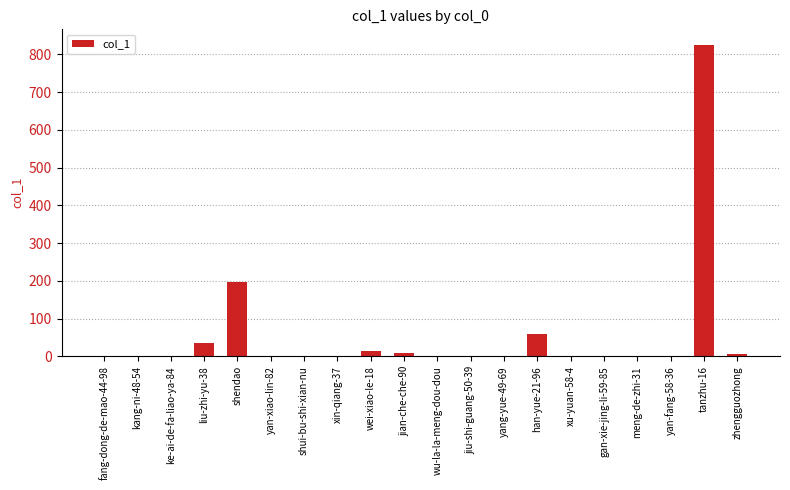

What is the maximum value shown in the chart?

825